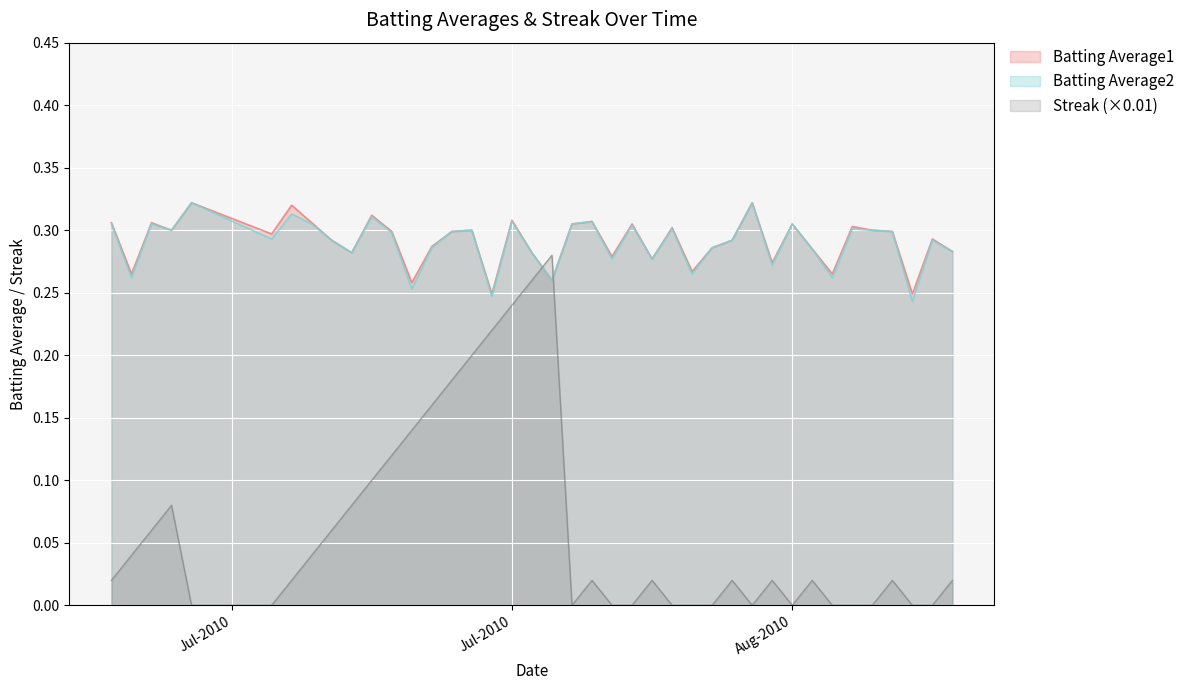

What is the difference between the maximum and minimum values in the Batting Average2 series?

0.1